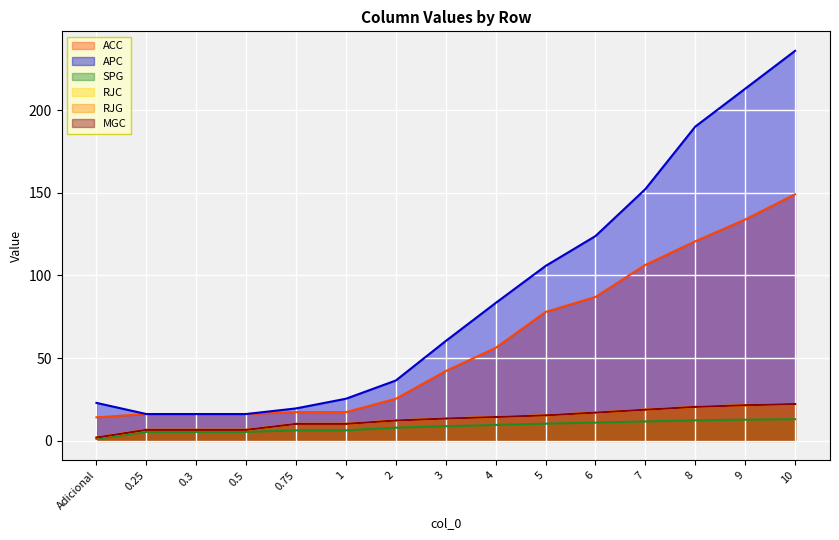

What is the label of the 7th point from the left?

2